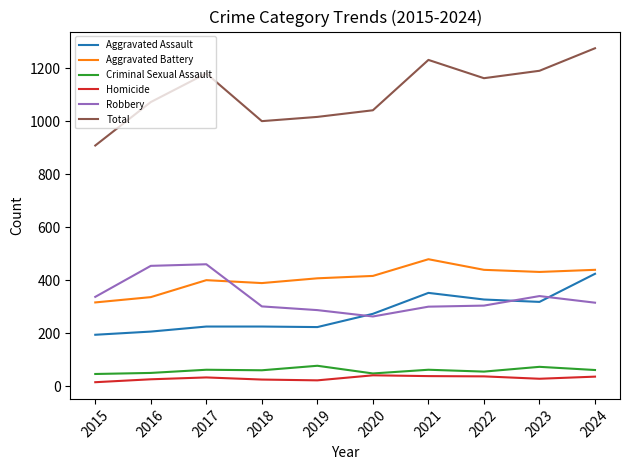

Is it true that Criminal Sexual Assault equals 55 at 2022?

True